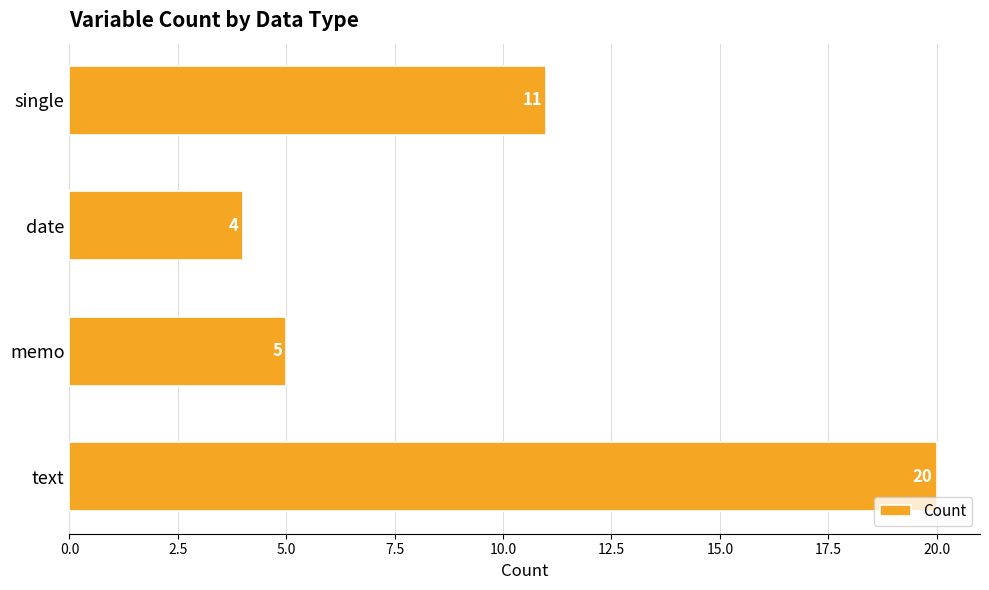

Which category has the lowest value across all series?

date